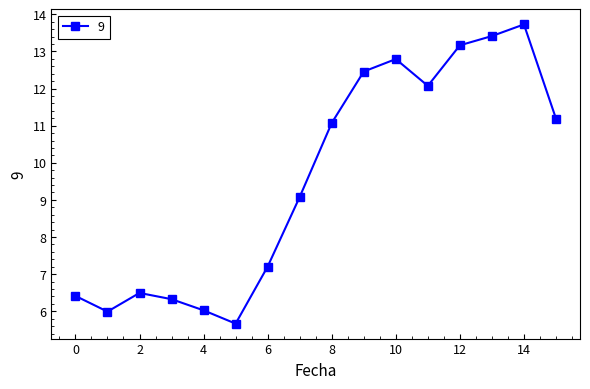

What is the smallest value displayed?

5.7